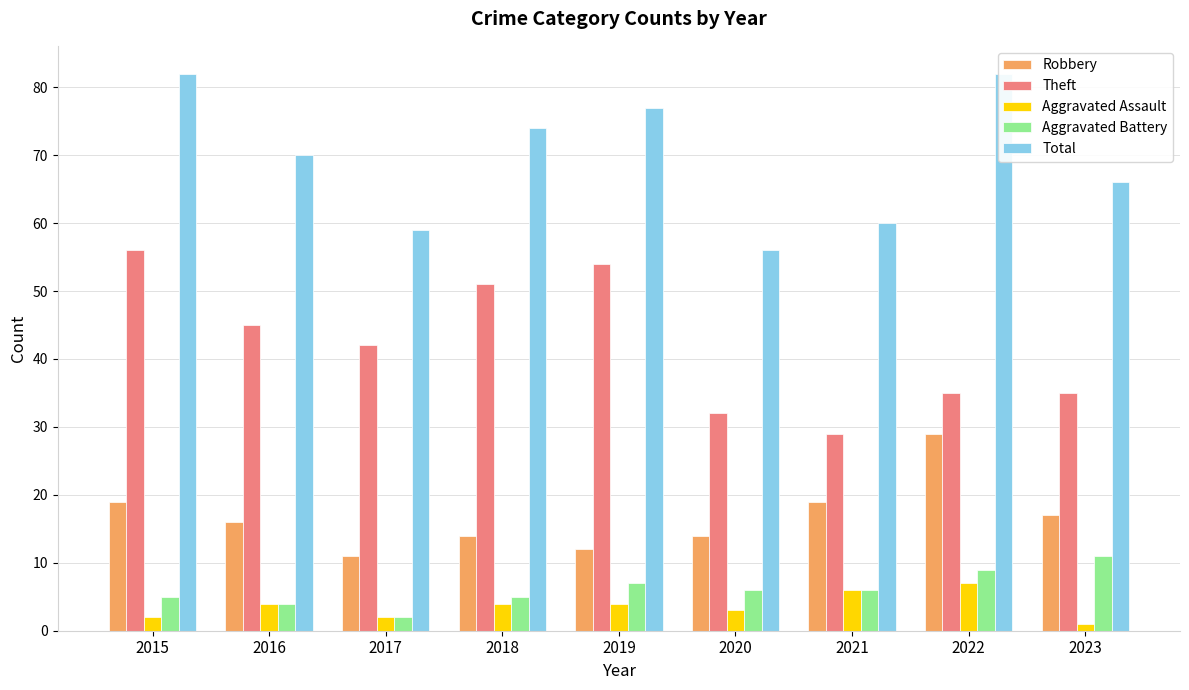

What is the value of the Aggravated Battery bar at the 9th from the left?

11